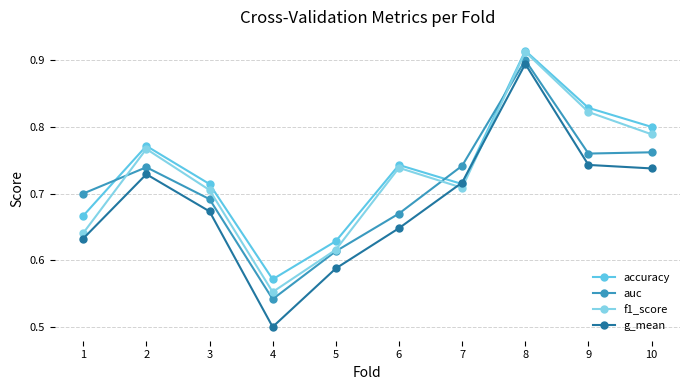

Where is the first local maximum for g_mean?

2